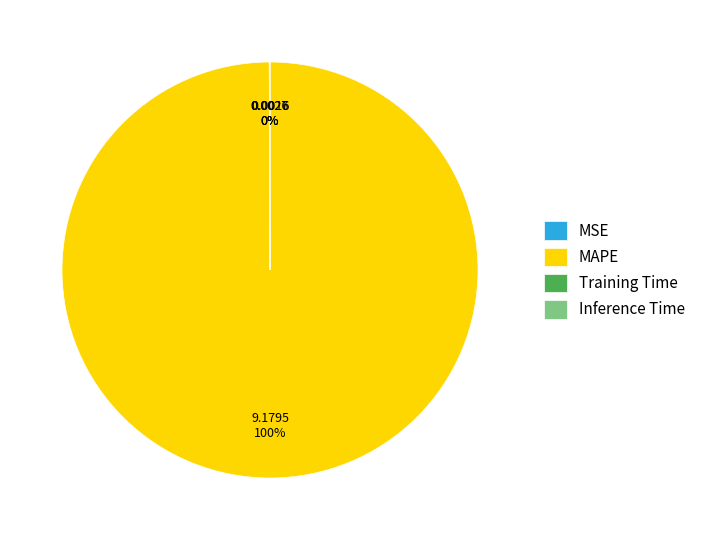

To the nearest percent, what is the difference between the largest and smallest slice percentages?

100%